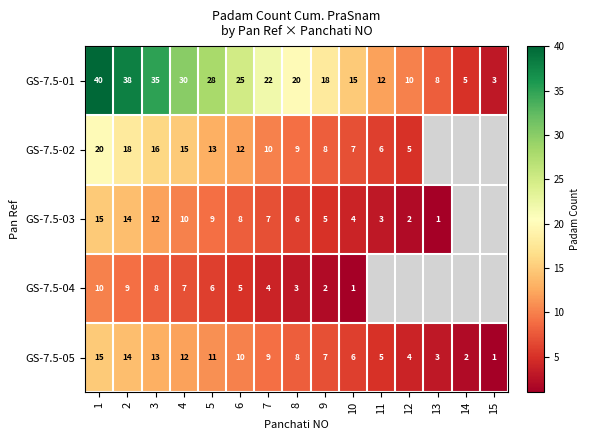

Between 1 and 4, which series saw the biggest shift?

GS-7.5-01